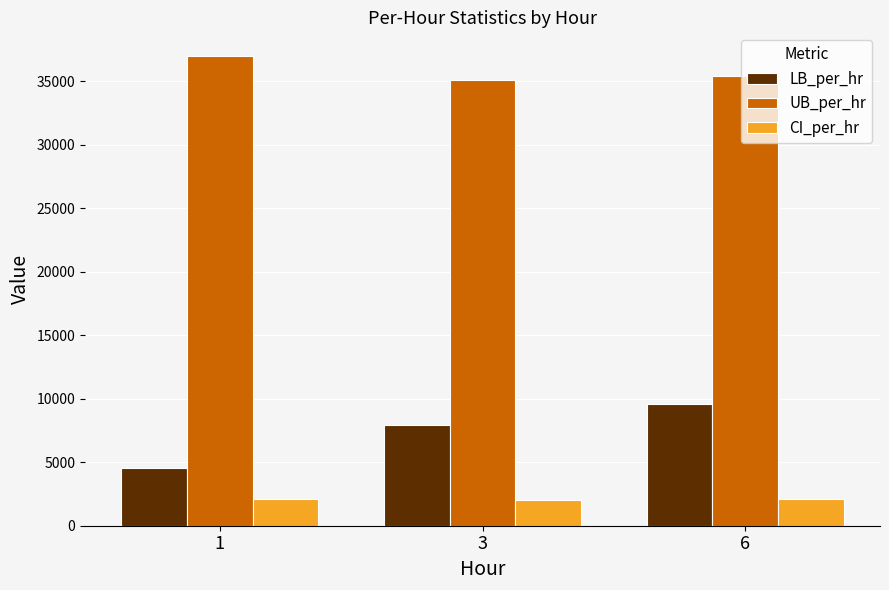

Which series has the largest total across all categories?

UB_per_hr